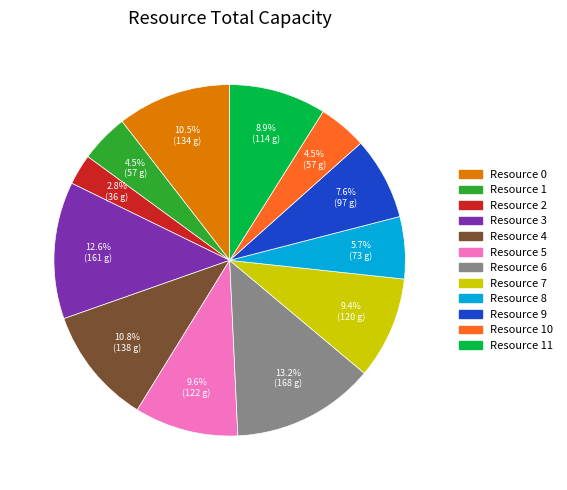

Is there any slice that represents more than half of the pie?

No